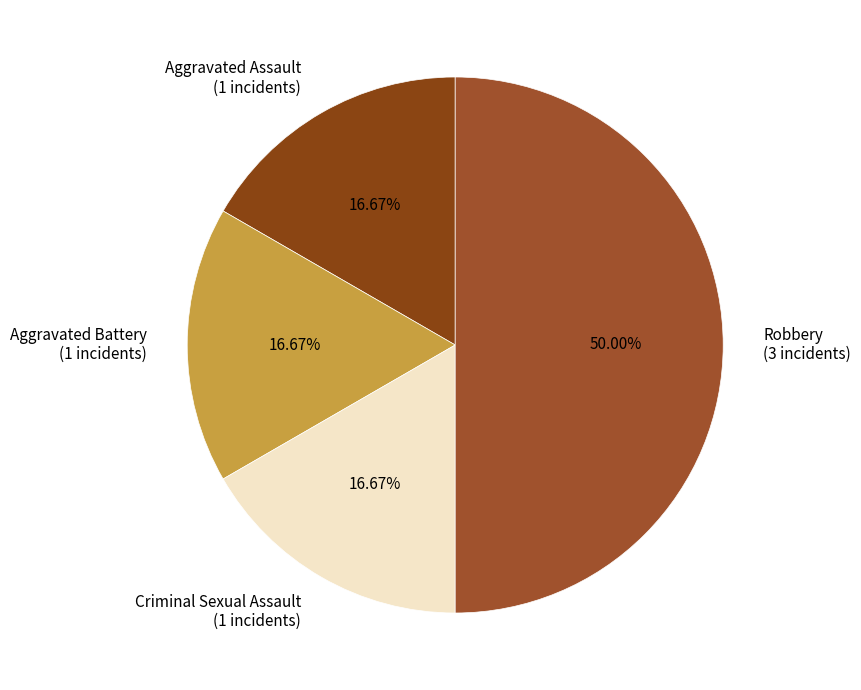

Is Criminal Sexual Assault (1 incidents) the majority of the pie?

No